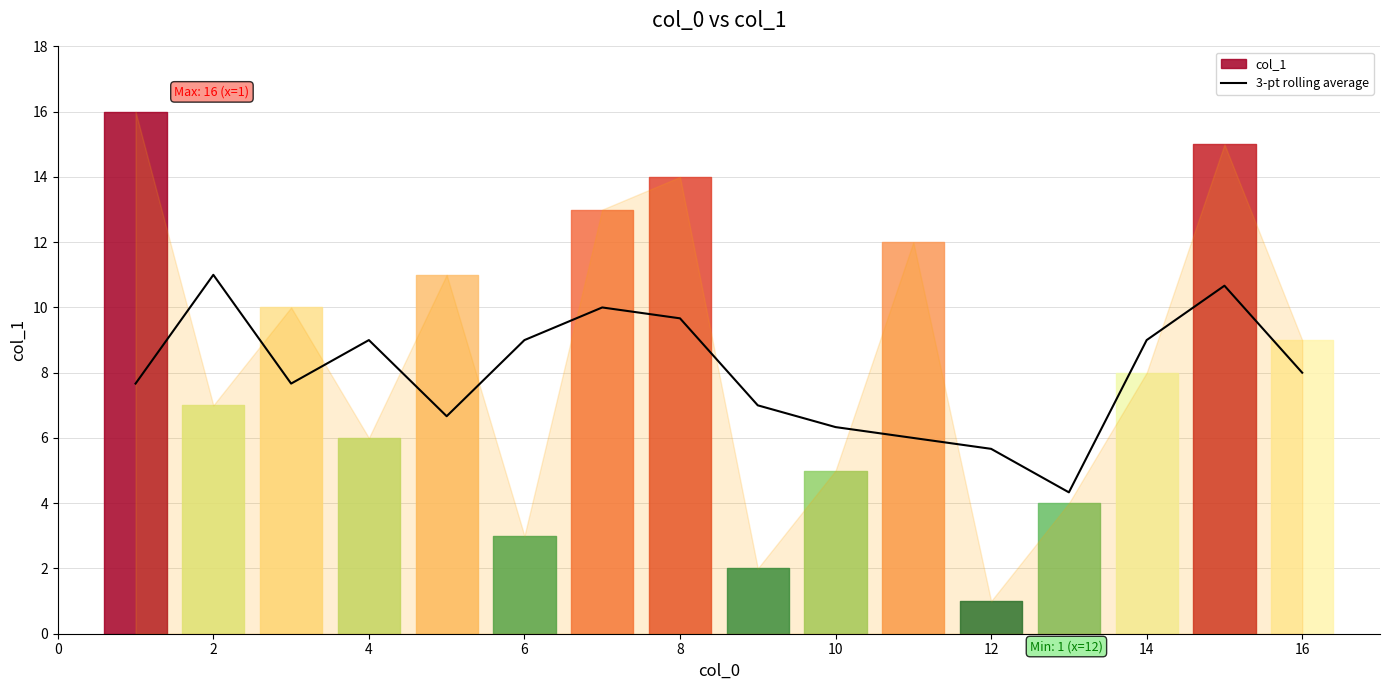

What is the highest value of the 3-pt rolling average series?

11.0